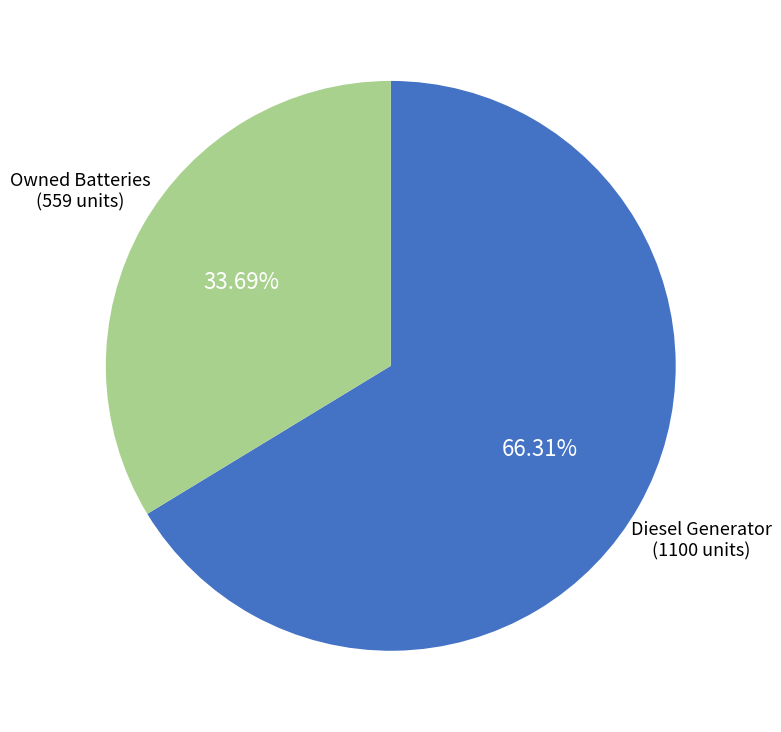

Does any single category account for the majority?

Yes